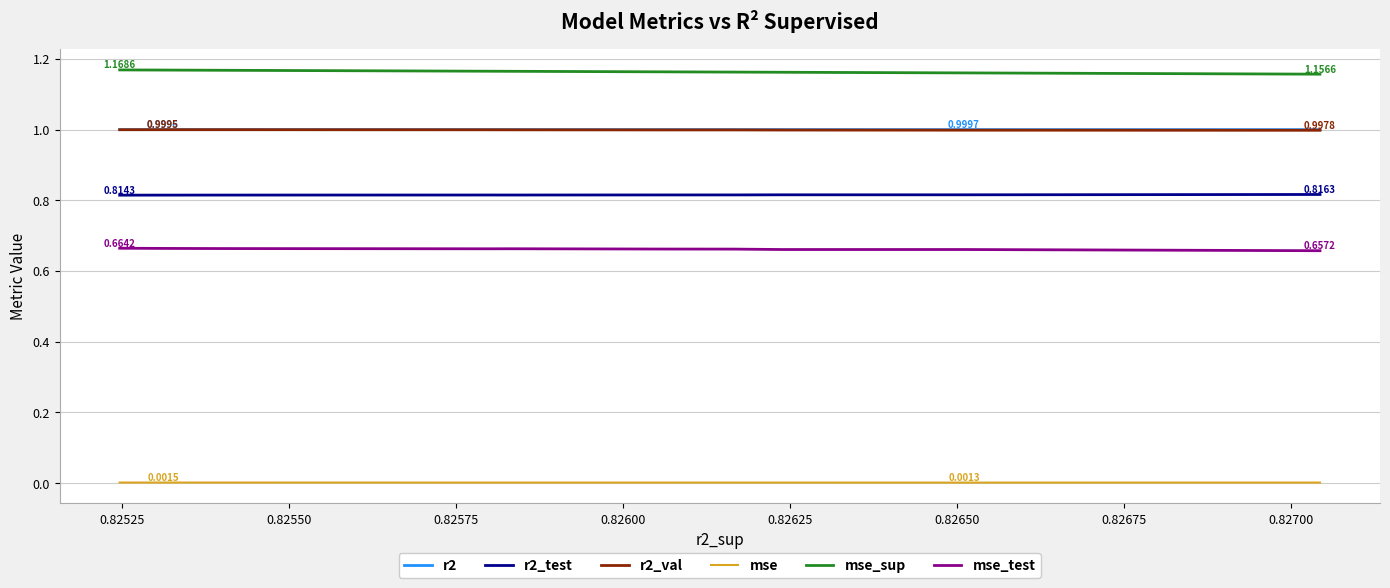

Which series has the largest total across all categories?

mse_sup